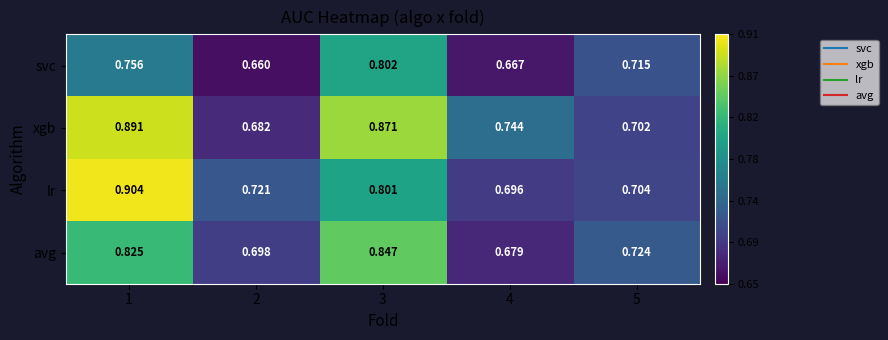

Rank the series by their average value, from lowest to highest.

svc, avg, lr, xgb